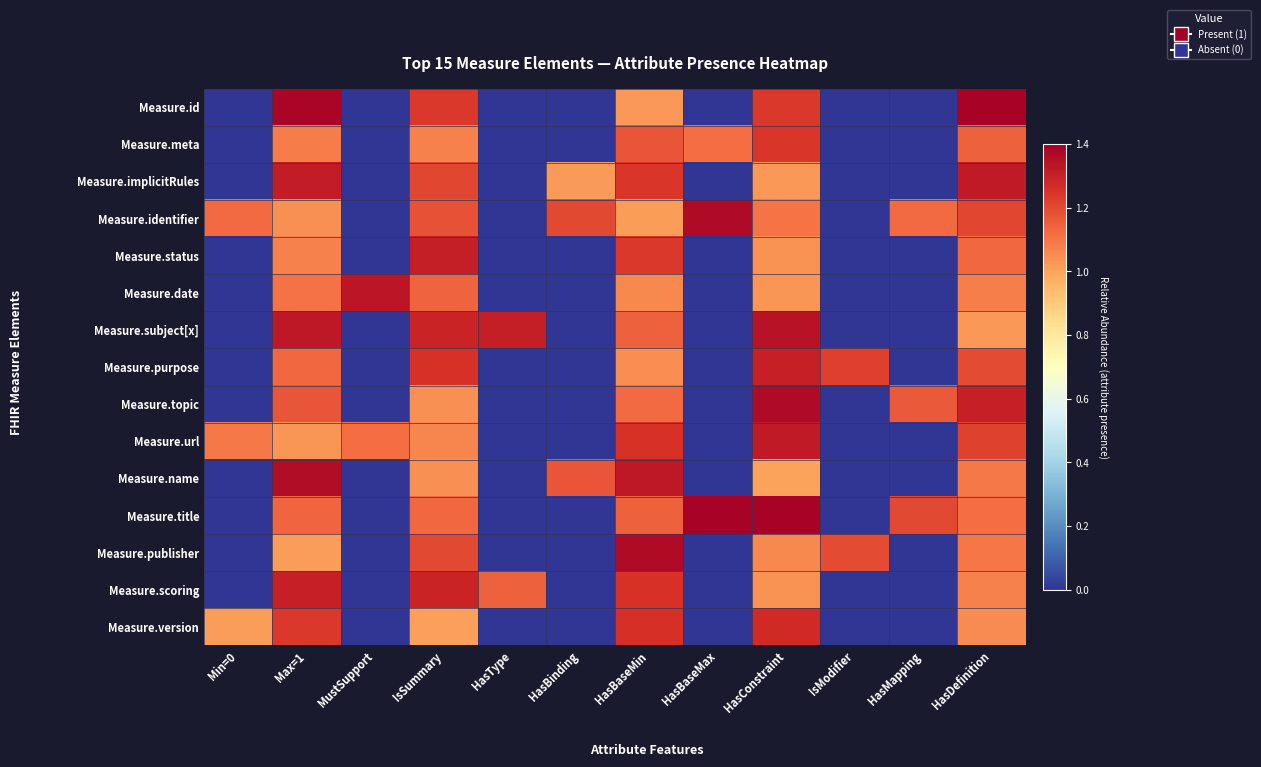

List the series in order of their peak value, lowest first.

Measure.meta, Measure.version, Measure.purpose, Measure.scoring, Measure.status, Measure.url, Measure.implicitRules, Measure.date, Measure.subject[x], Measure.name, Measure.topic, Measure.publisher, Measure.identifier, Measure.id, Measure.title